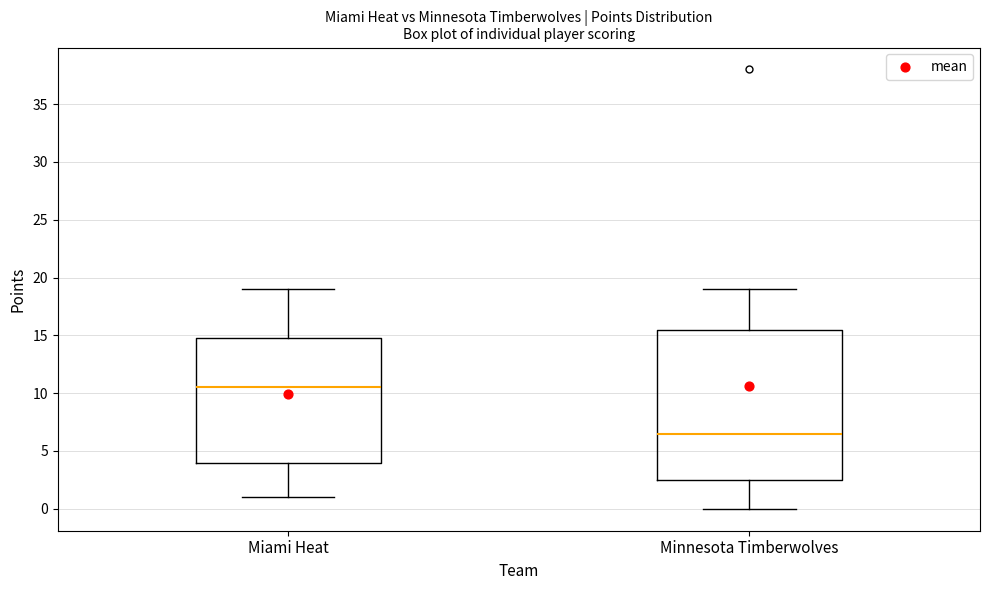

Reading left to right, transcribe this box plot: for each box, give where its median line is, the range the box spans, and where its two whiskers end, as read against the y-axis. The values are not printed on the chart, so give them approximately, as read against the axis.

Miami Heat: median 10.5, box 4.0 to 15.0, whiskers 1.0 to 19.0
Minnesota Timberwolves: median 6.5, box 2.5 to 15.5, whiskers 0.0 to 19.0